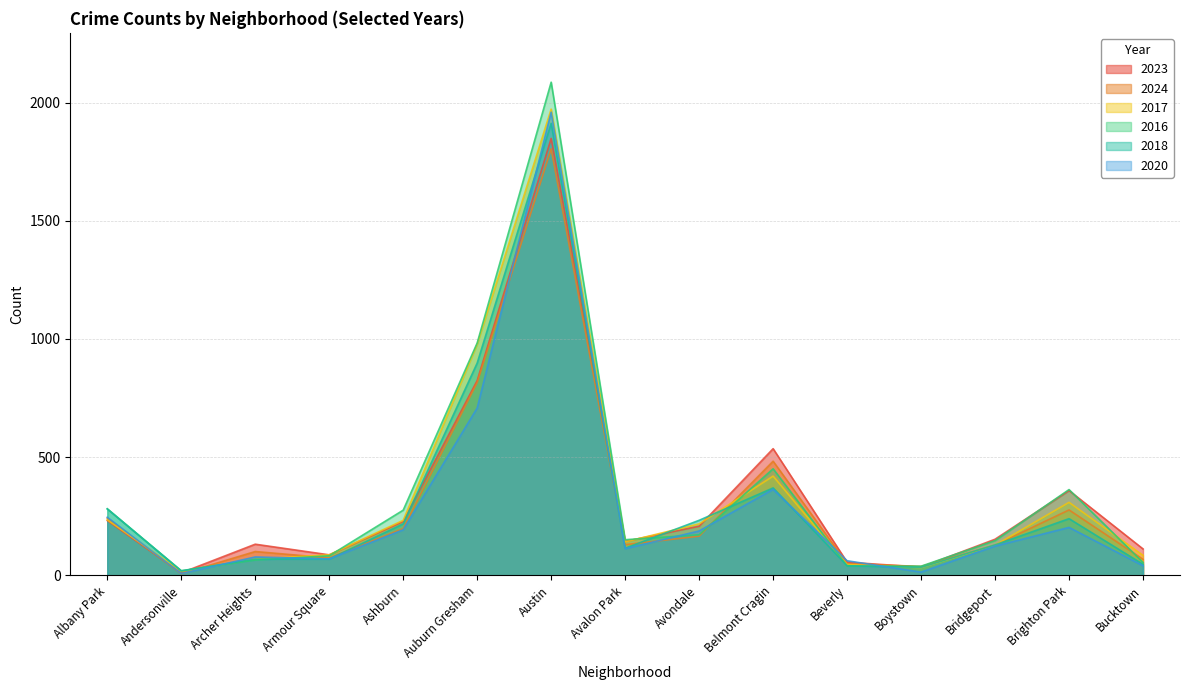

Rank the categories by 2020 value from lowest to highest.

Andersonville, Boystown, Bucktown, Beverly, Armour Square, Archer Heights, Avalon Park, Bridgeport, Avondale, Ashburn, Brighton Park, Albany Park, Belmont Cragin, Auburn Gresham, Austin